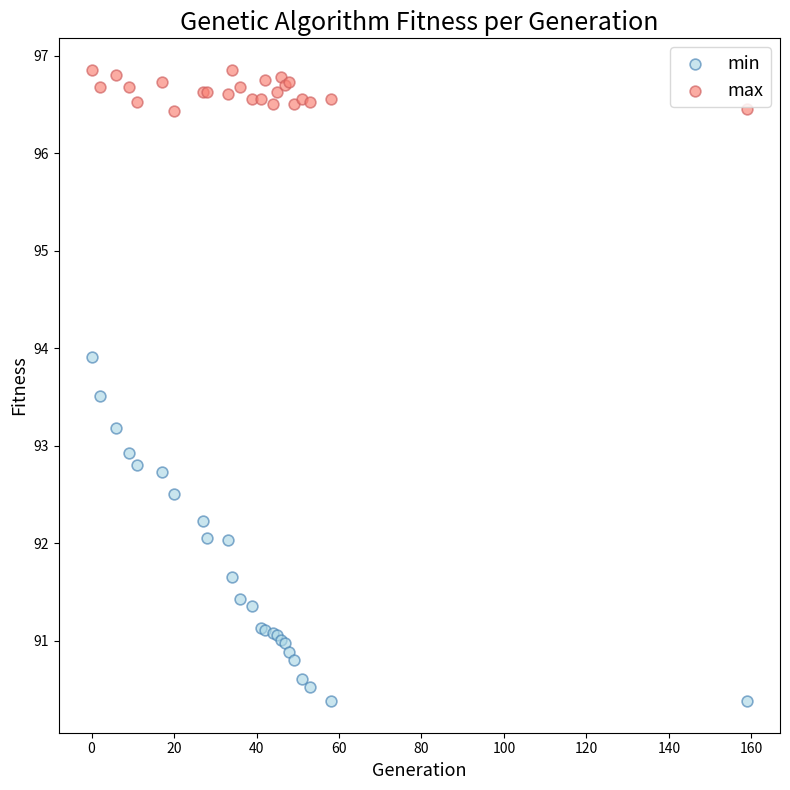

What is the X range (max minus min) for the scatter plot?

159.0